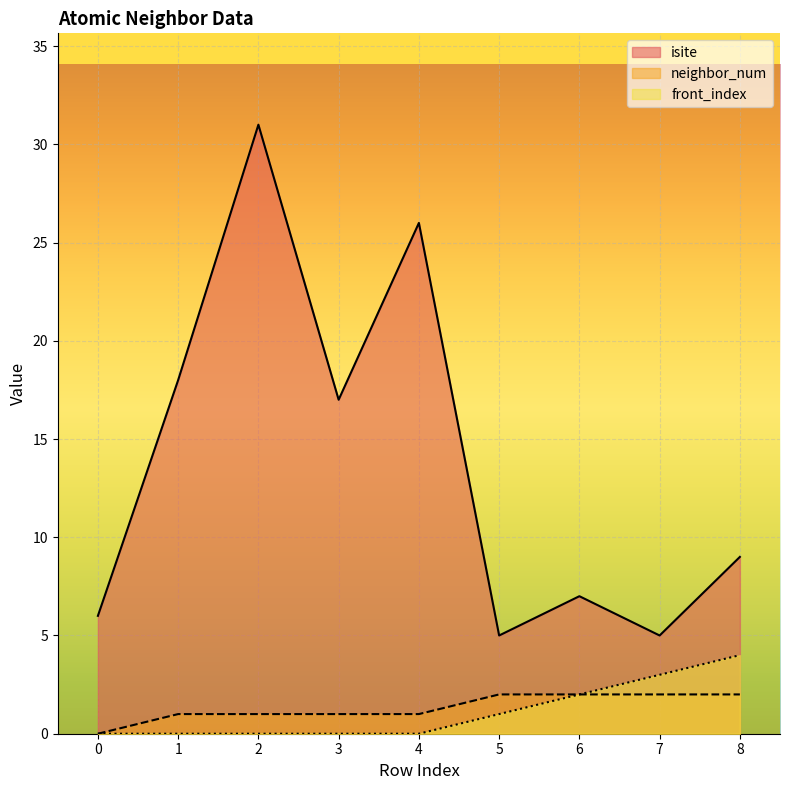

How many lines are shown in the chart?

3